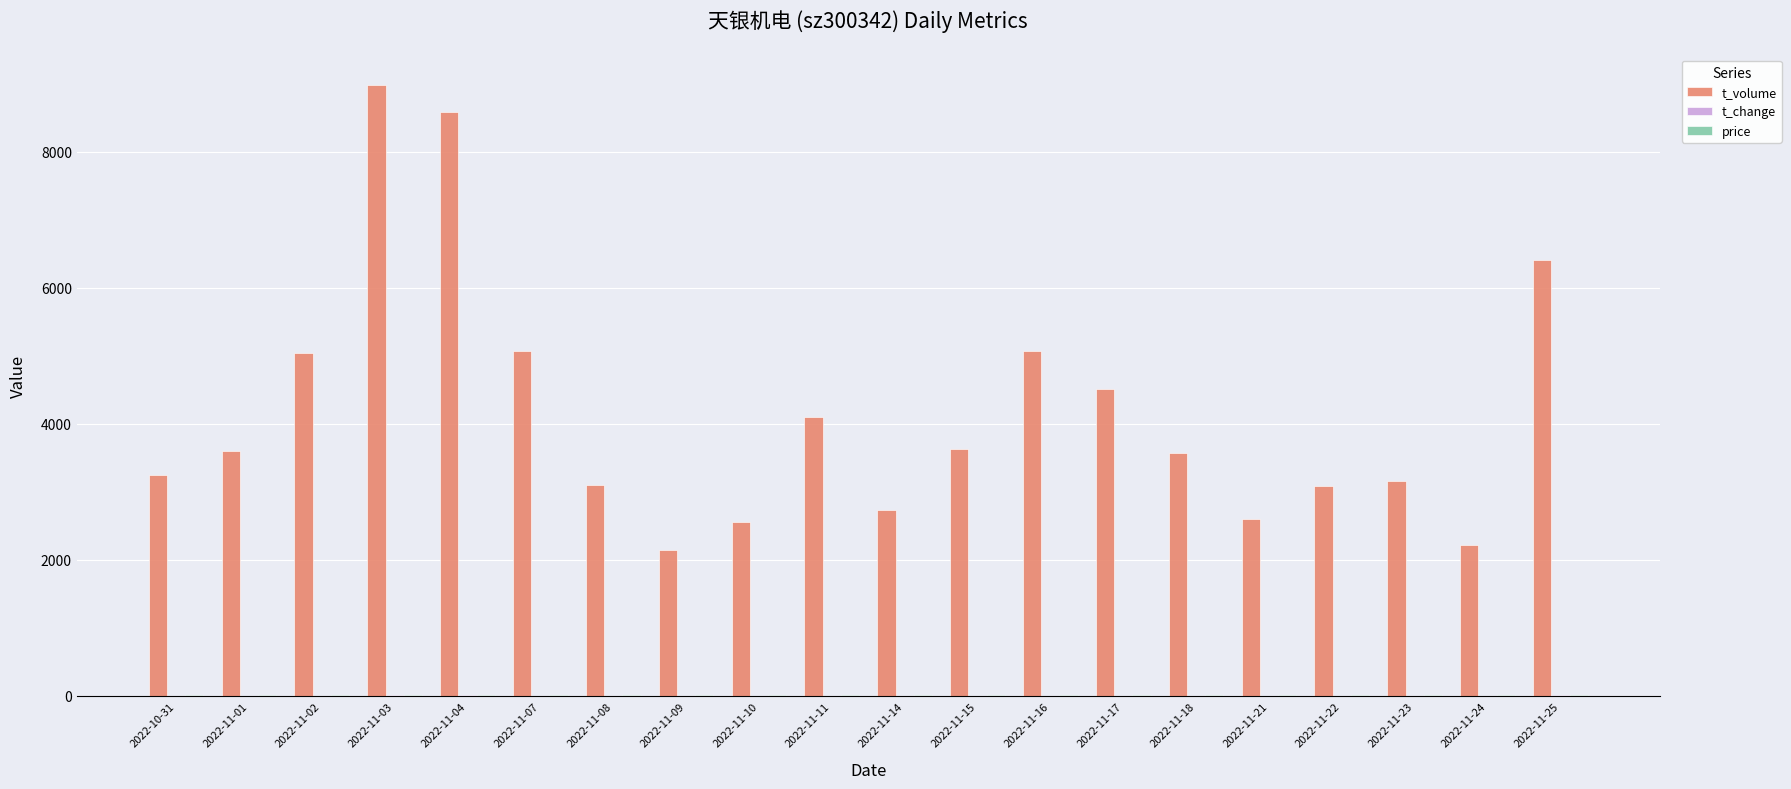

Which series changed the most between 2022-11-16 and 2022-11-23?

t_volume